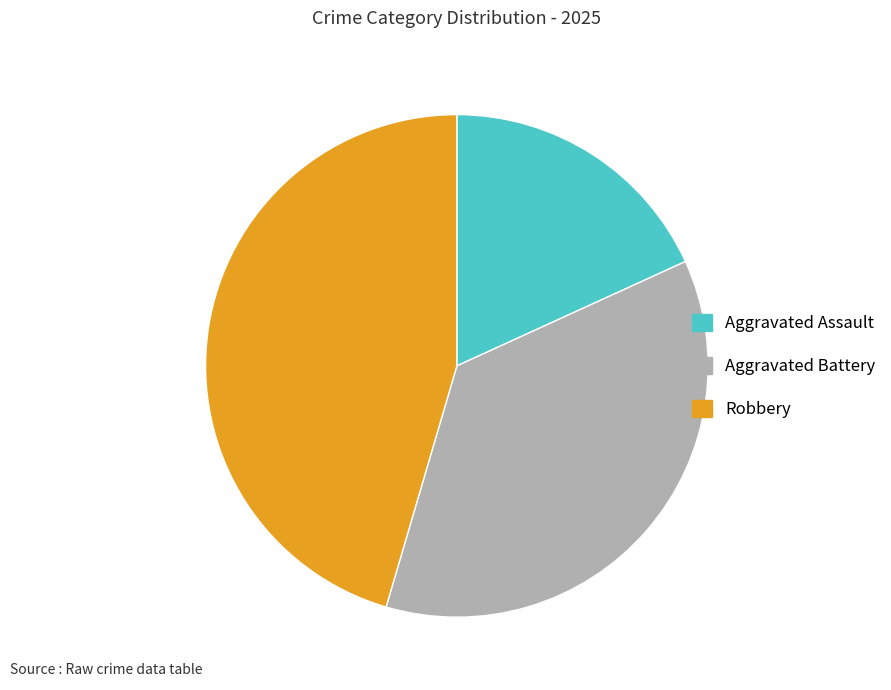

The Robbery slice represents 45% of the pie. True or false?

True